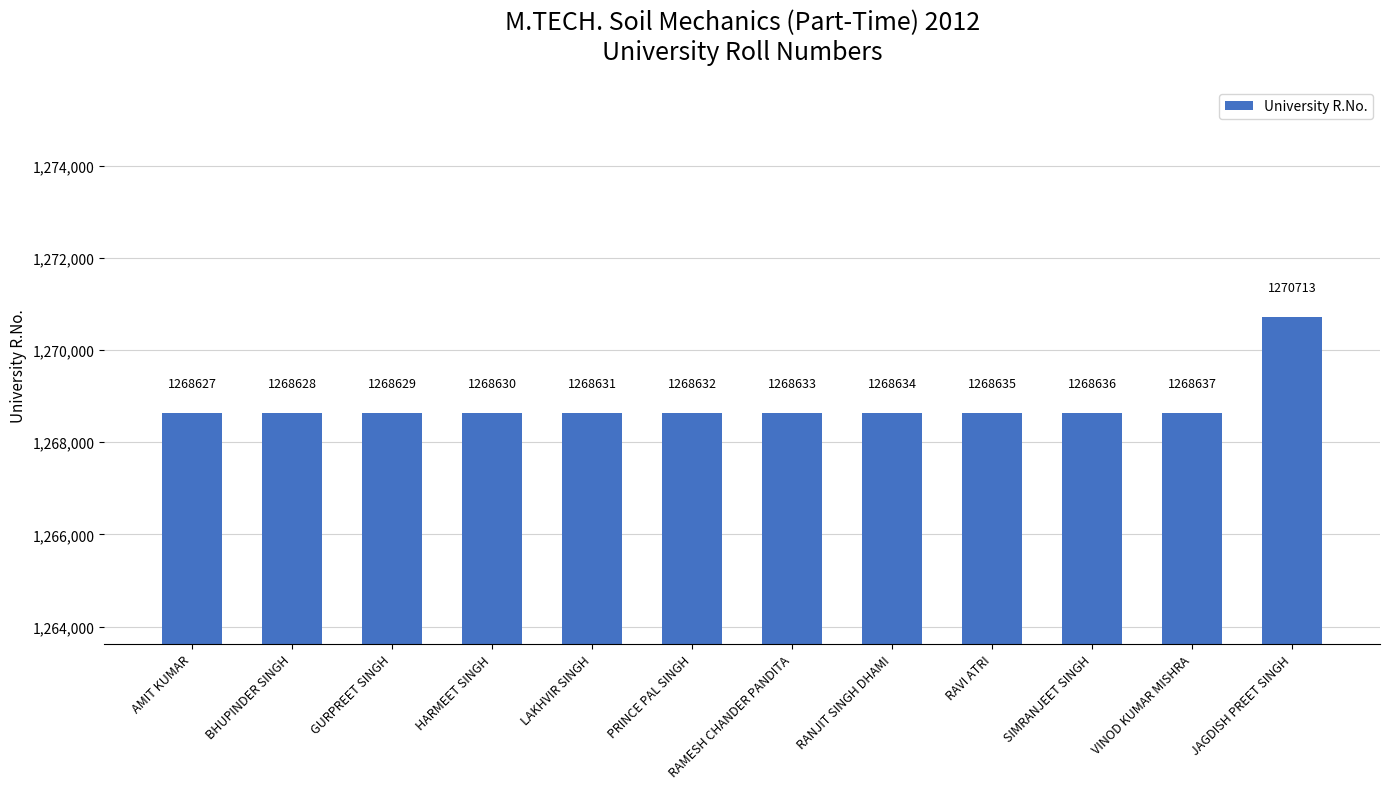

The value at RANJIT SINGH DHAMI is 1268634. True or false?

True